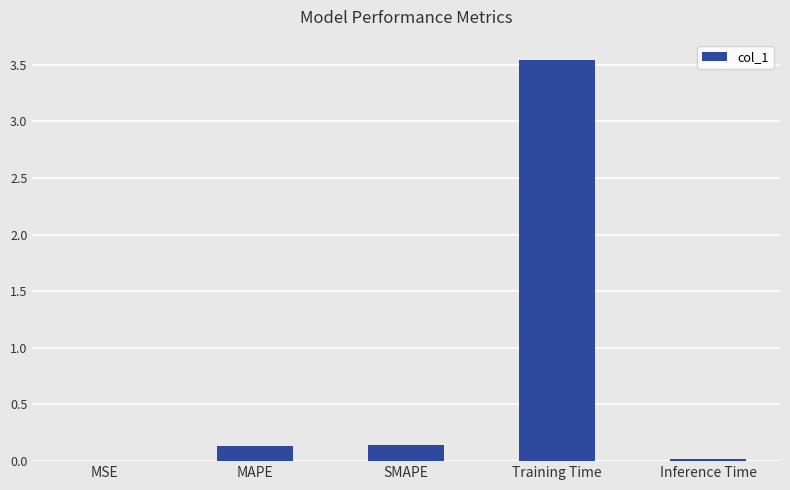

The value at Inference Time is 0.0. True or false?

True